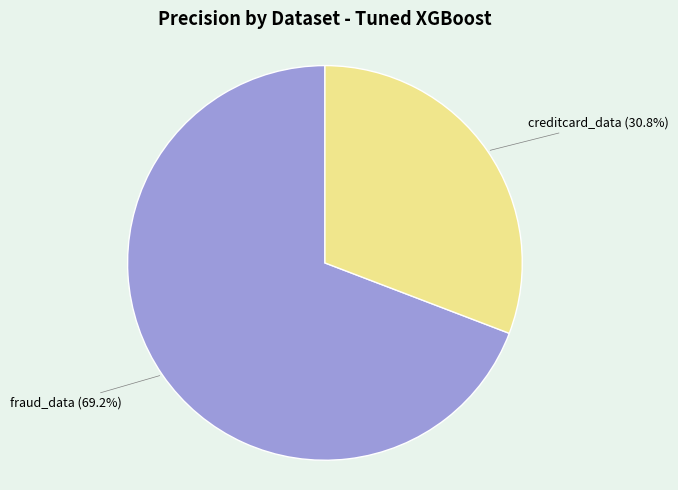

To the nearest percent, what is the difference between the largest and smallest slice percentages?

38%